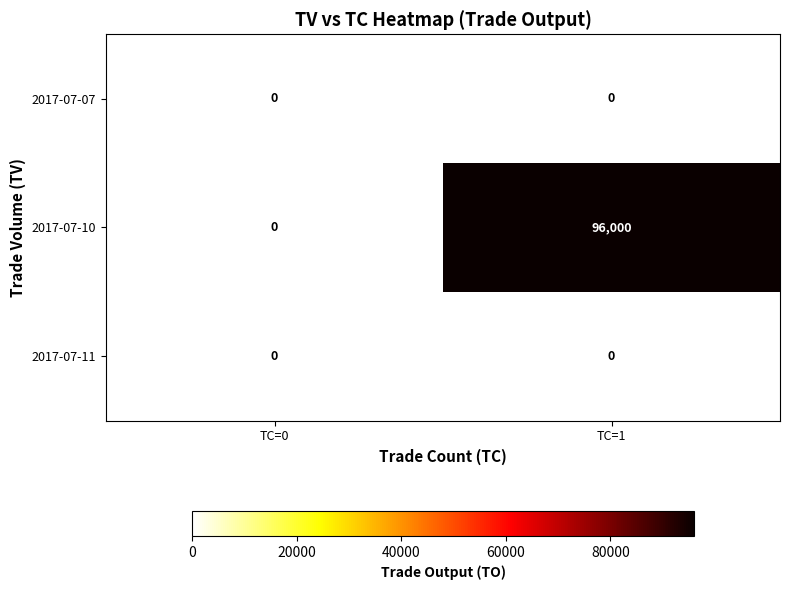

Reading left to right, list all the values displayed in this chart.

2017-07-07: TC=0=0	TC=1=0
2017-07-10: TC=0=0	TC=1=96000
2017-07-11: TC=0=0	TC=1=0